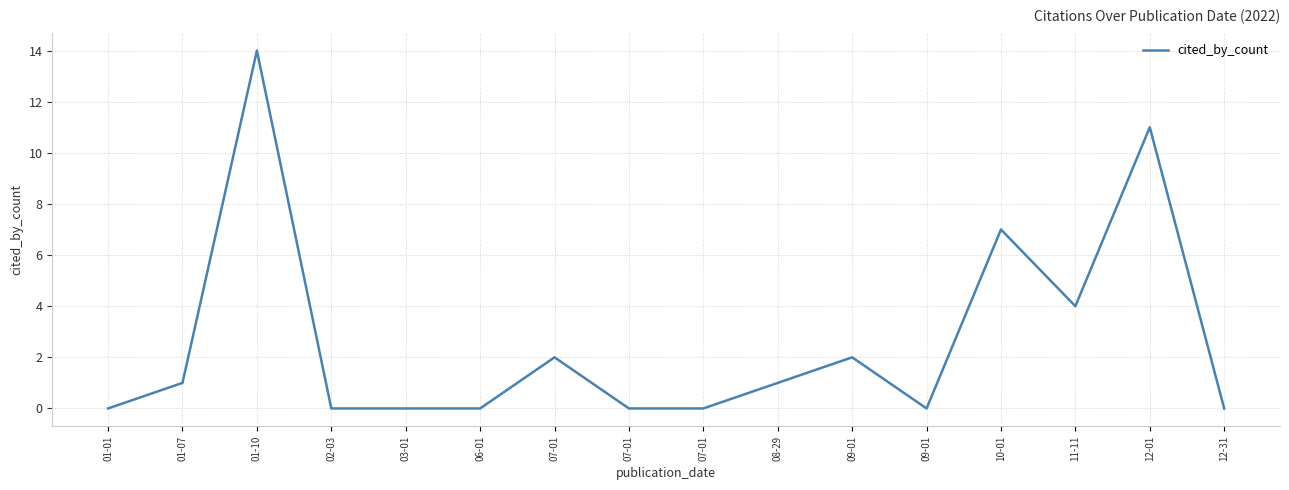

True or false: the data shows 4 at 11-11.

True